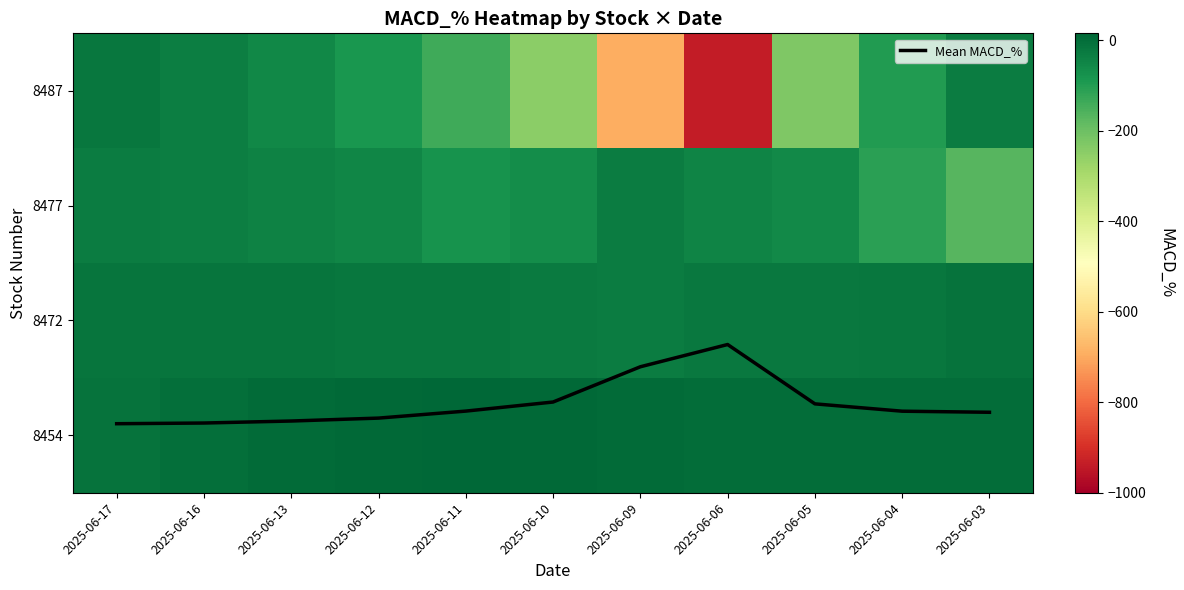

What is the maximum value for Mean MACD_%?

2.9